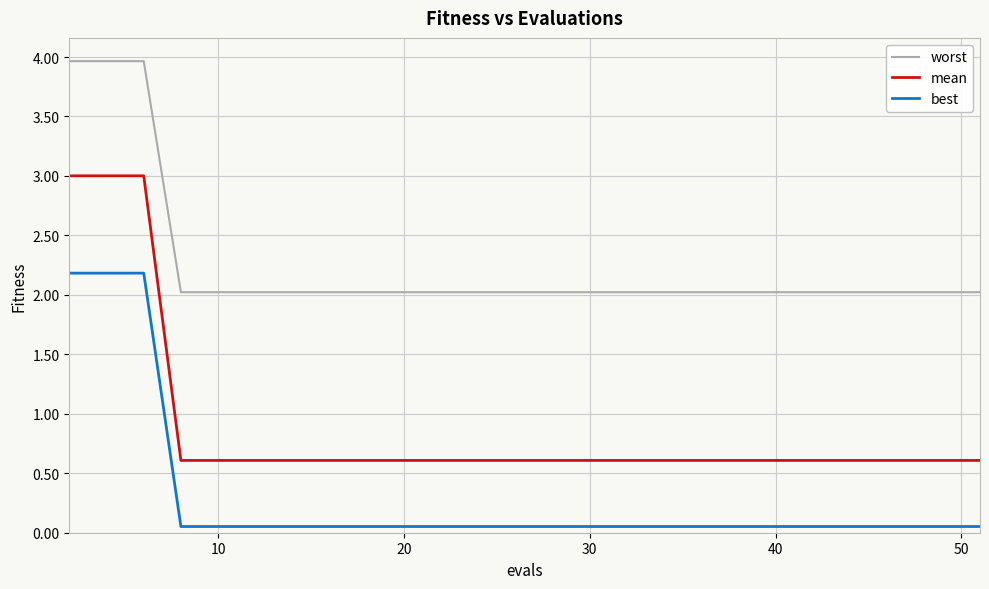

What is the lowest value of the mean series?

0.6